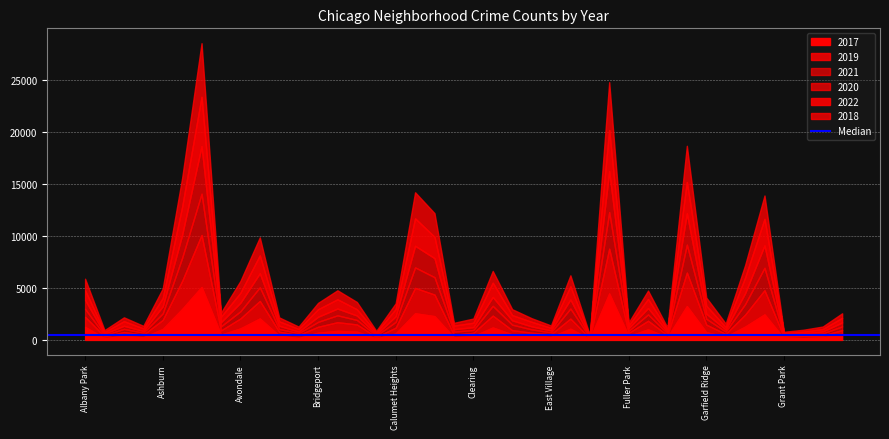

Between Englewood and Hegewisch, which is larger?

Englewood